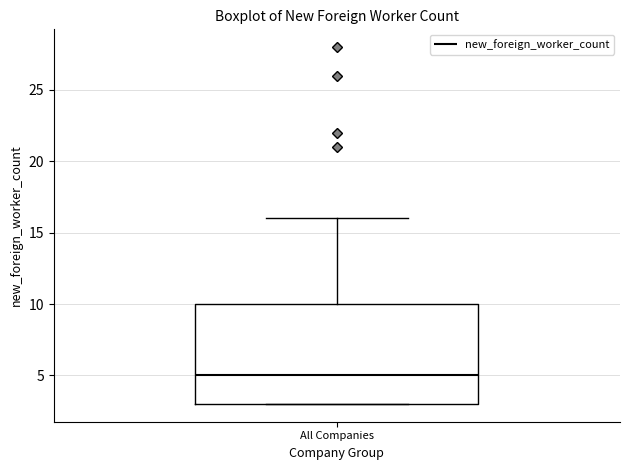

Where is the upper edge of the box for All Companies on the y-axis? The values are not printed on the chart, so give them approximately, as read against the axis.

10